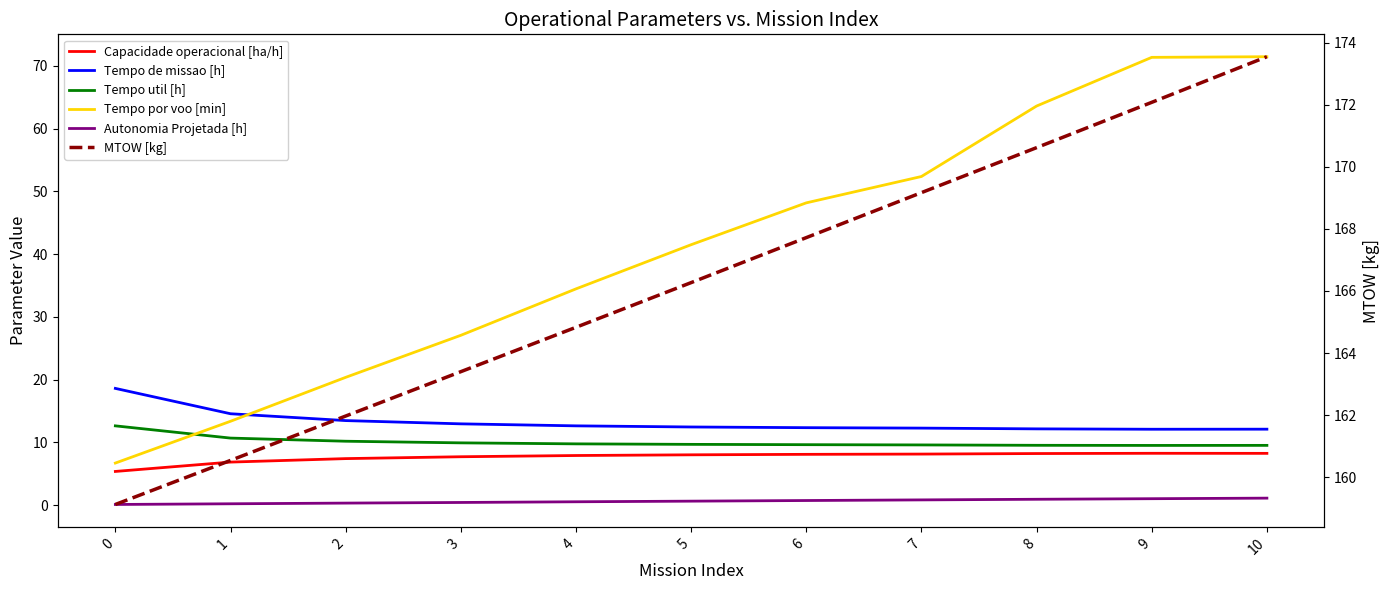

True or false: Tempo por voo [min] has more than 0 interior local peaks.

False